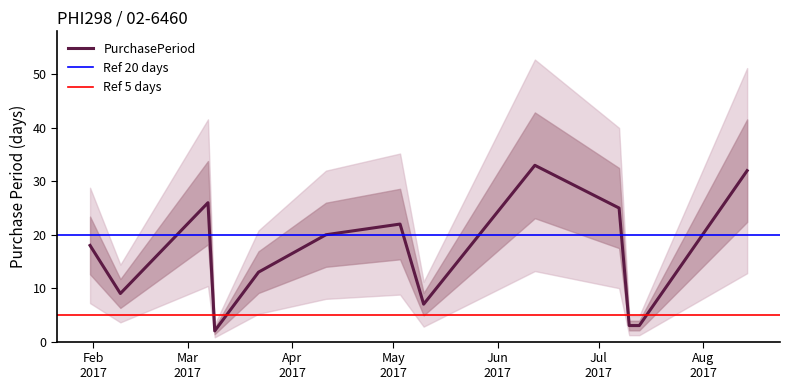

Reading right to left, list all the values displayed in this chart.

32	3	3	25	33	7	22	20	13	2	26	9	18